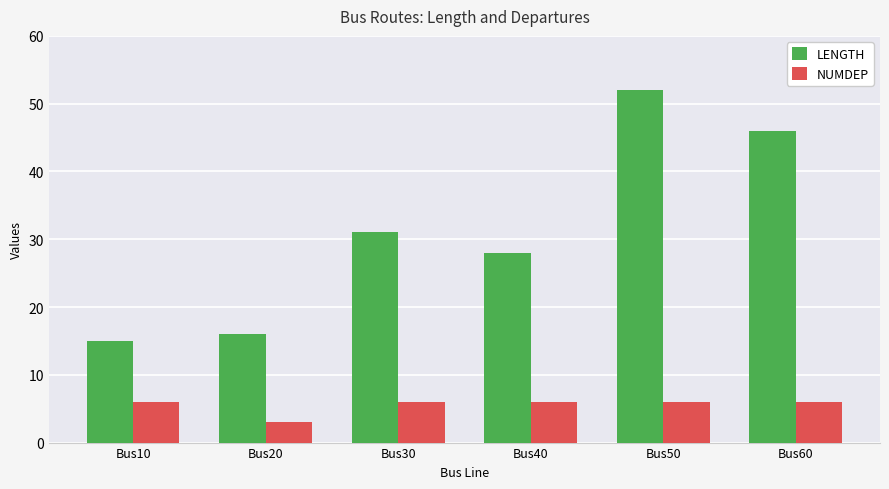

At which category is the sum across all series the highest?

Bus50